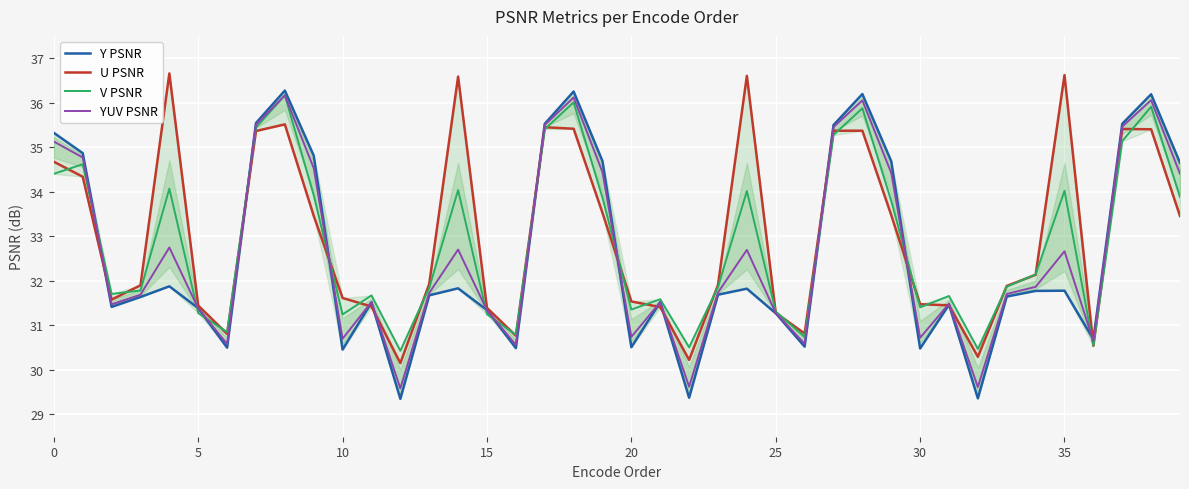

True or false: Y PSNR has a value of 57.3 at 17.

False